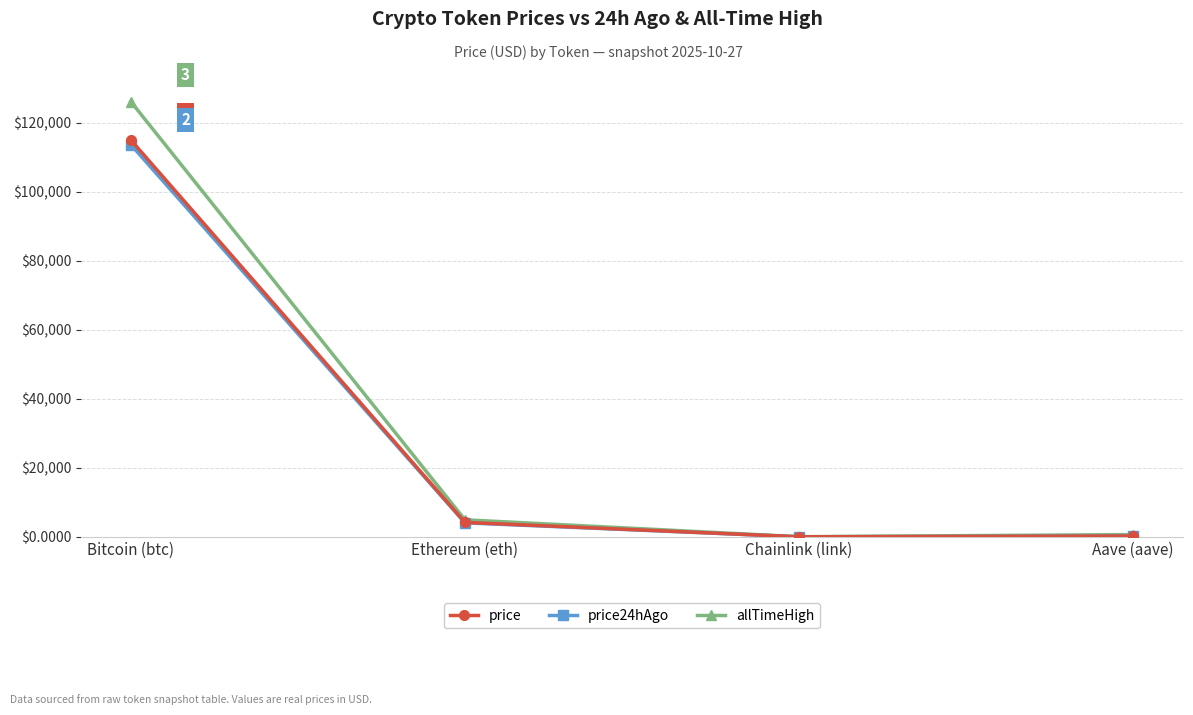

At which category is the sum across all series the highest?

Bitcoin (btc)